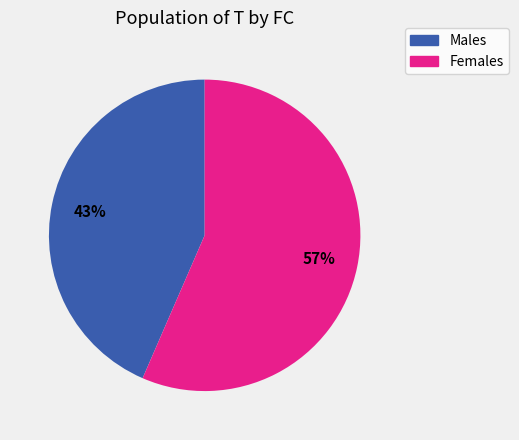

To the nearest percent, what is the average slice percentage?

50%